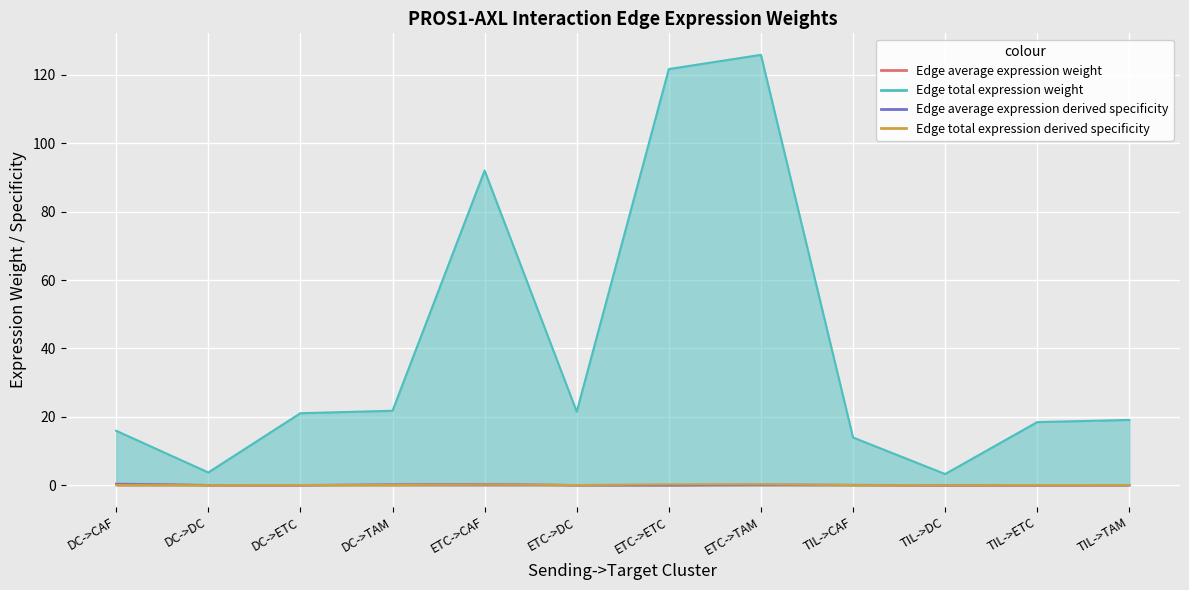

True or false: Edge total expression weight and Edge total expression derived specificity intersect in this chart.

False